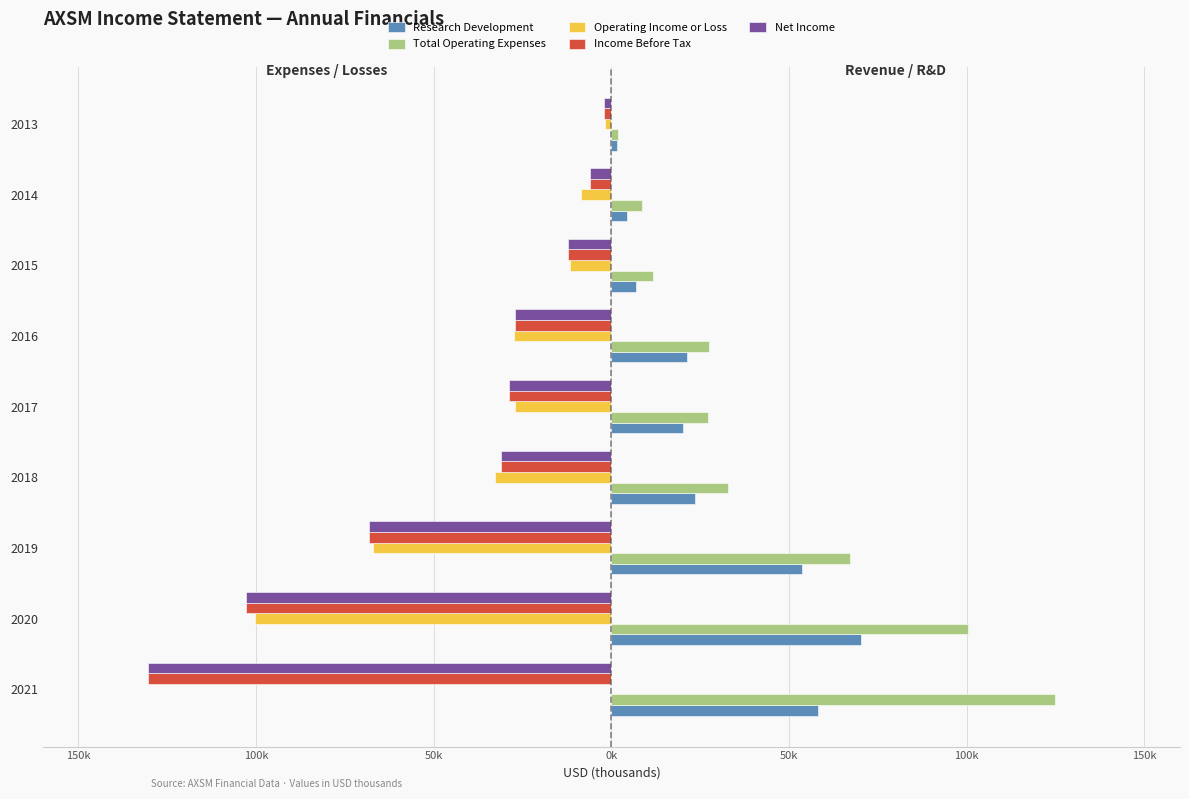

The Operating Income or Loss series shows -144545.5 at 2020. True or false?

False